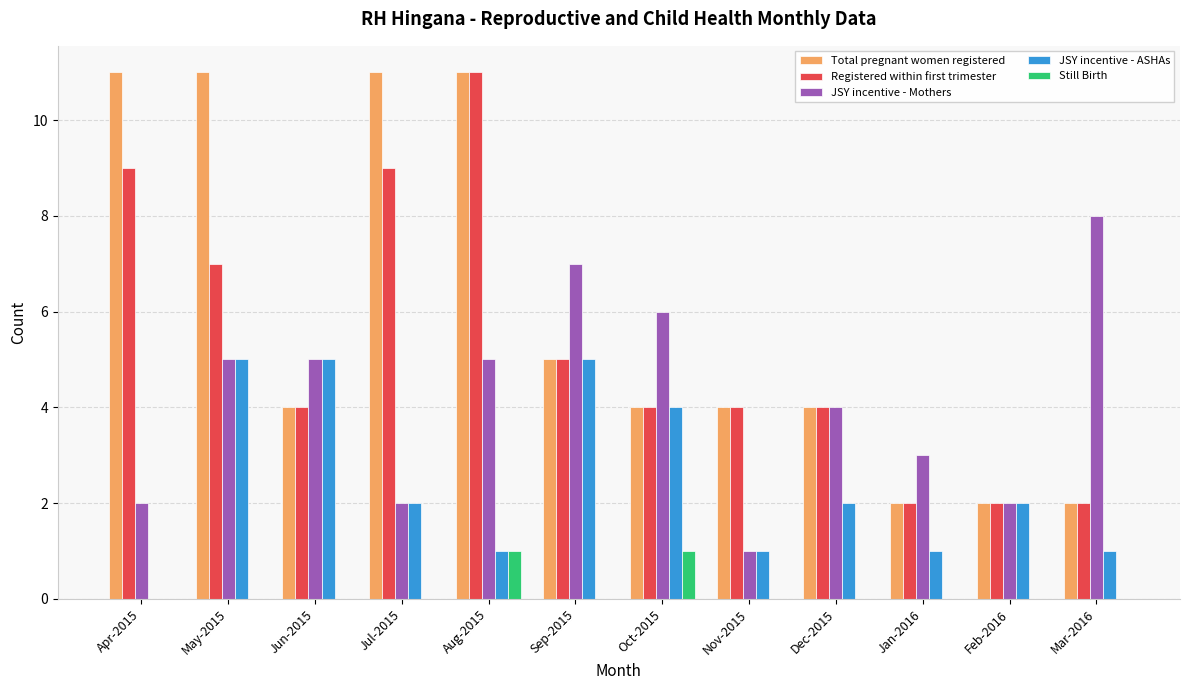

Count the number of categories in the chart.

12